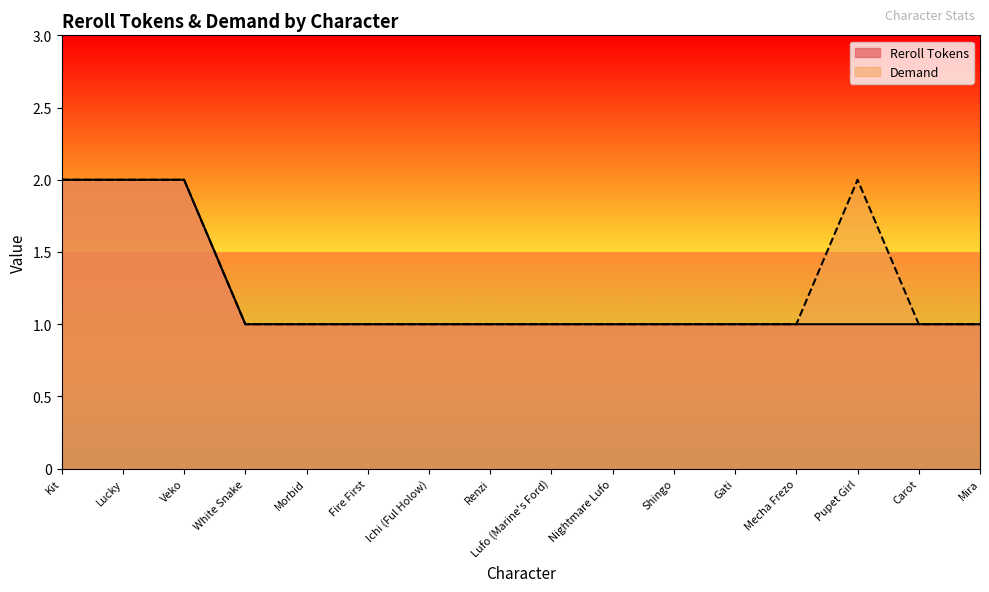

Where is Demand nearest to the value 1?

White Snake